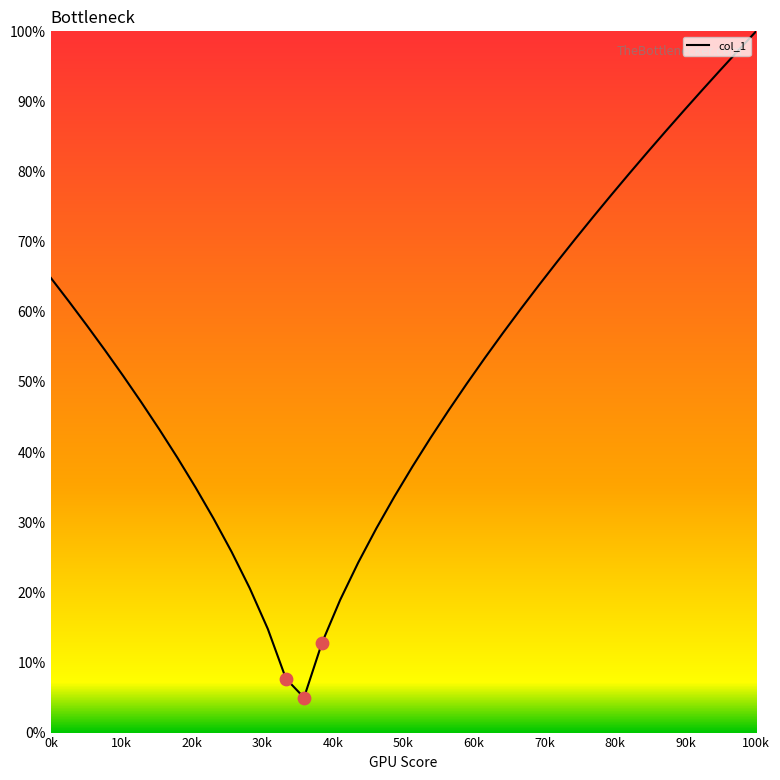

What is the maximum value shown in the chart?

100.0